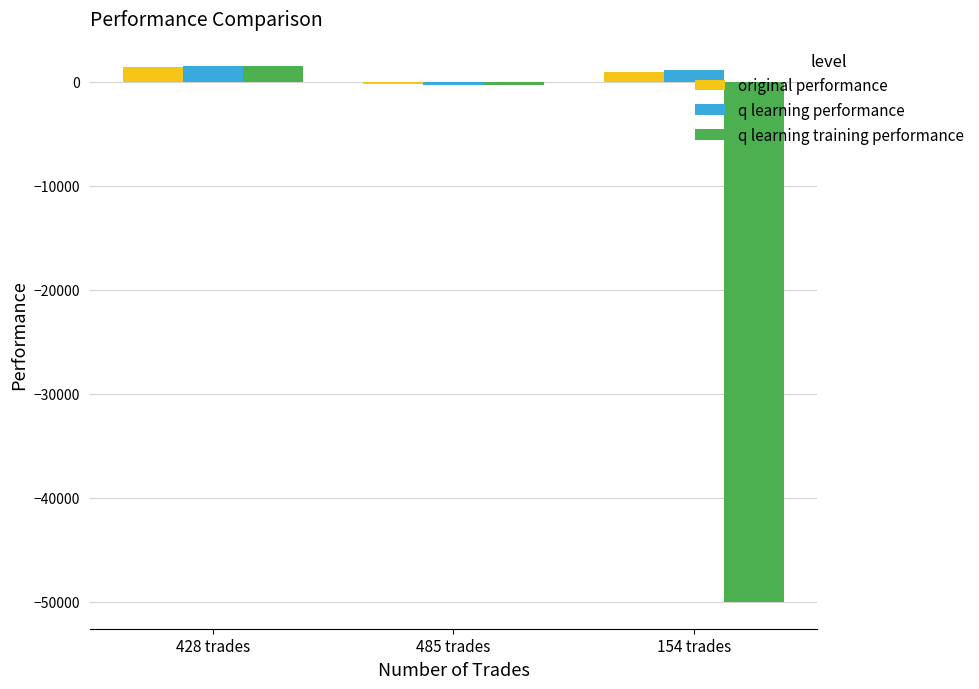

Reading left to right, list all the values displayed in this chart.

original performance: 428 trades=1368.7	485 trades=-214.4	154 trades=974.7
q learning performance: 428 trades=1538.8	485 trades=-353.1	154 trades=1155.8
q learning training performance: 428 trades=1538.8	485 trades=-326.9	154 trades=-50000.0